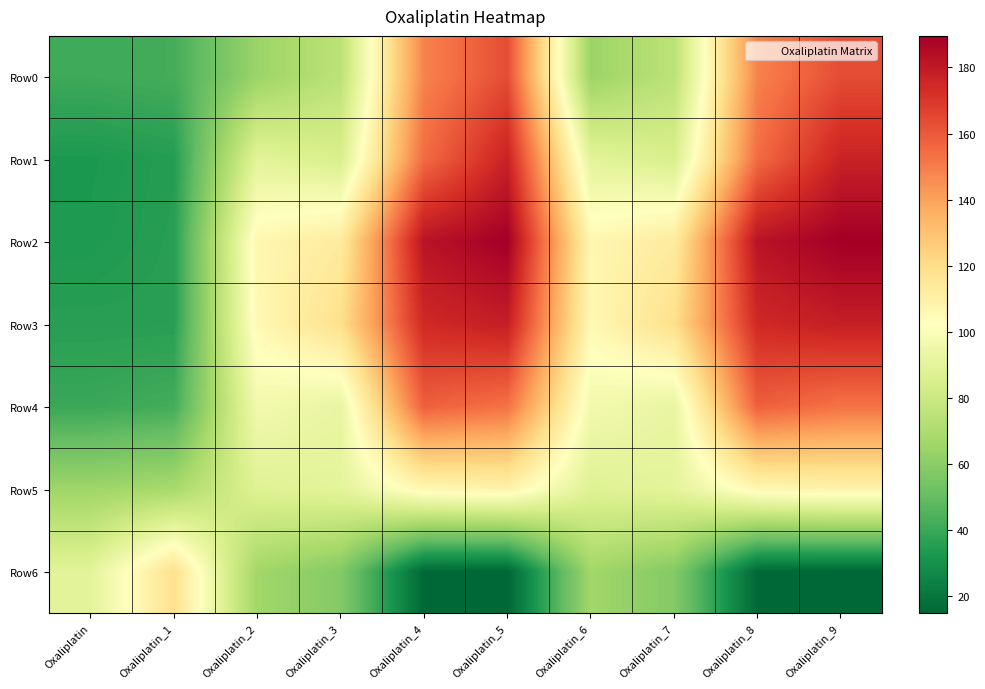

At which category is the sum across all series the highest?

Oxaliplatin_5